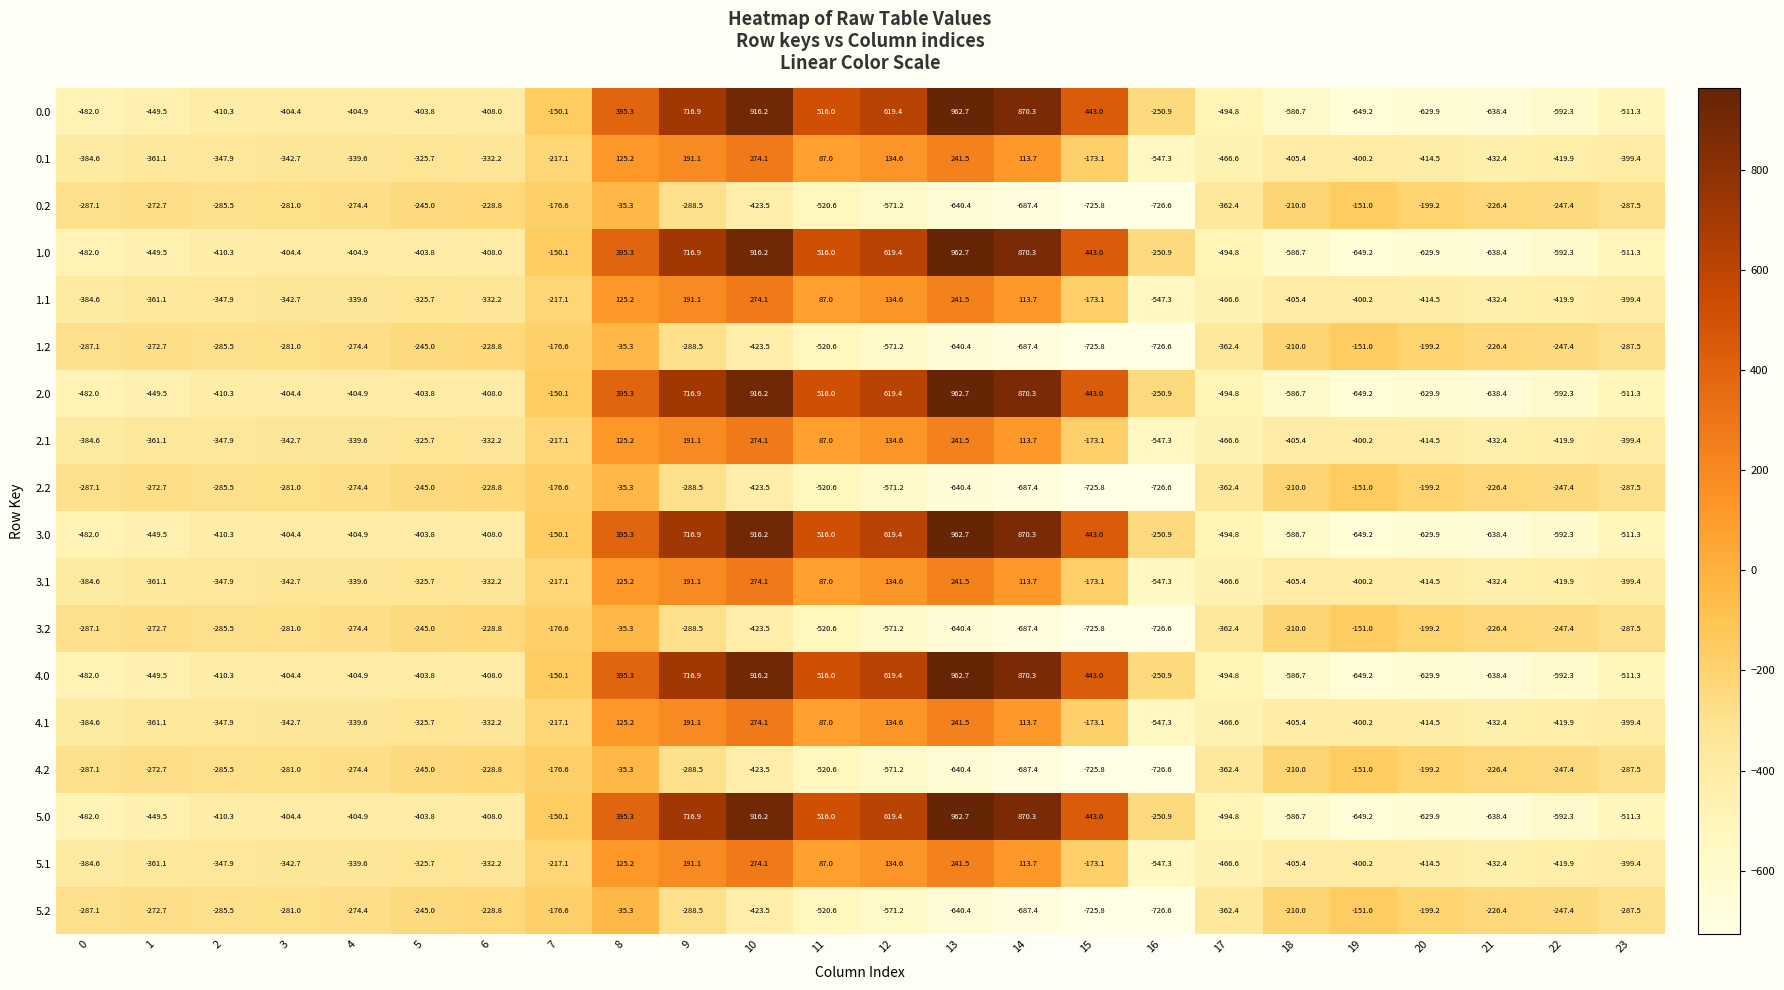

What is the spread (max minus min) of values at 5?

158.8